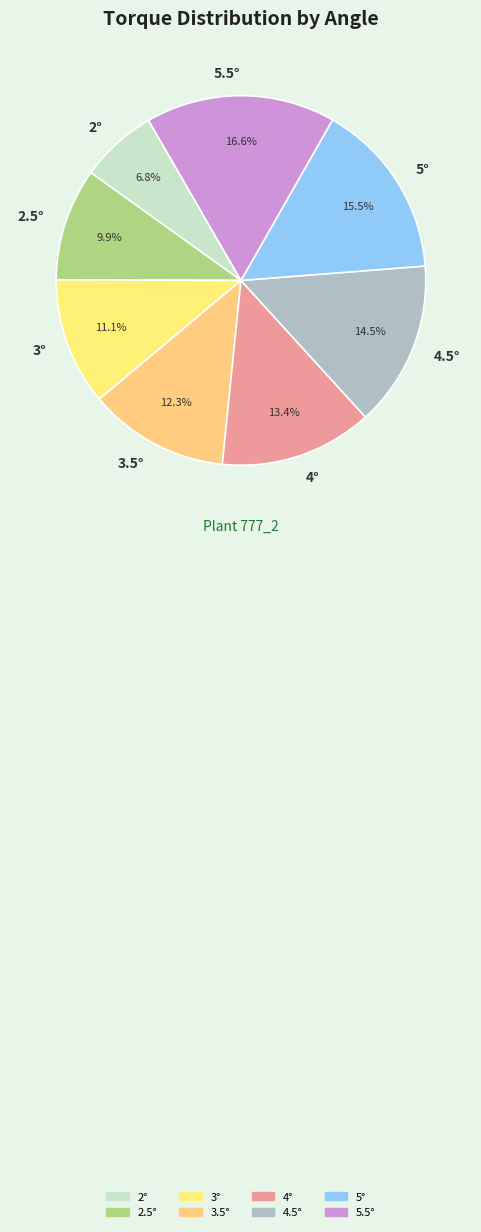

Rank the categories by value from lowest to highest.

2°, 2.5°, 3°, 3.5°, 4°, 4.5°, 5°, 5.5°